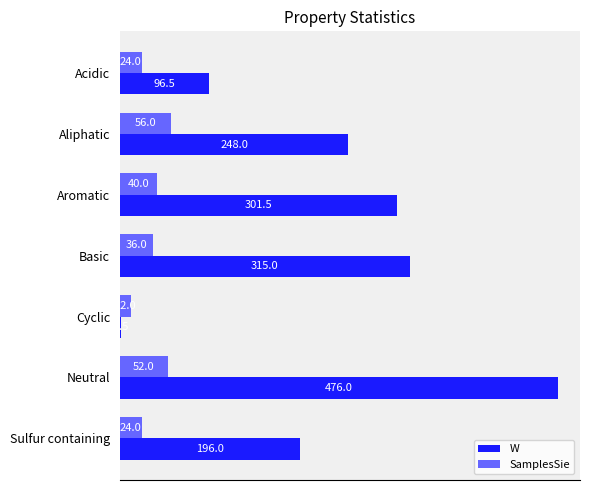

Where is SamplesSie nearest to the value 34?

Basic